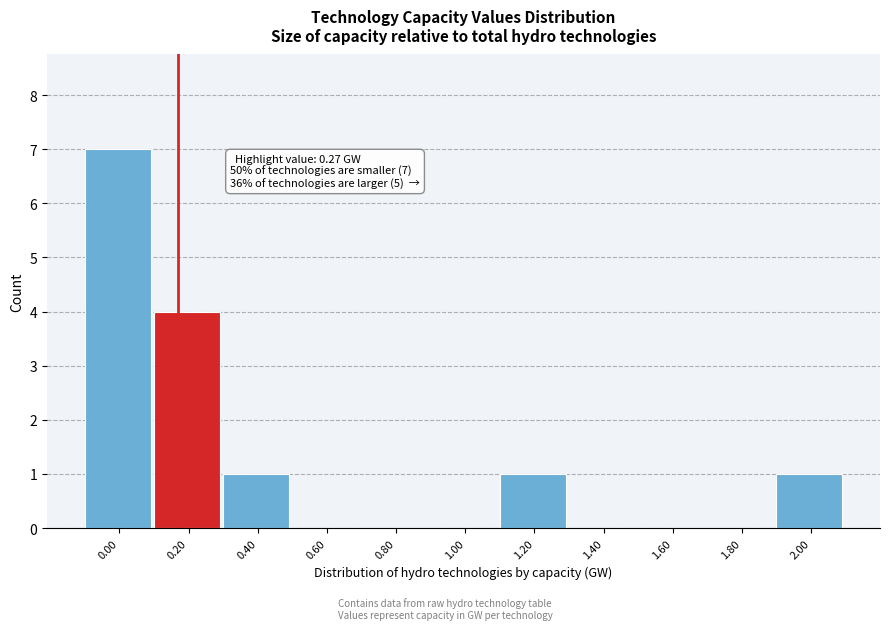

Reading left to right, list all the values displayed in this chart.

0.00=7	0.20=4	0.40=1	0.60=0	0.80=0	1.00=0	1.20=1	1.40=0	1.60=0	1.80=0	2.00=1